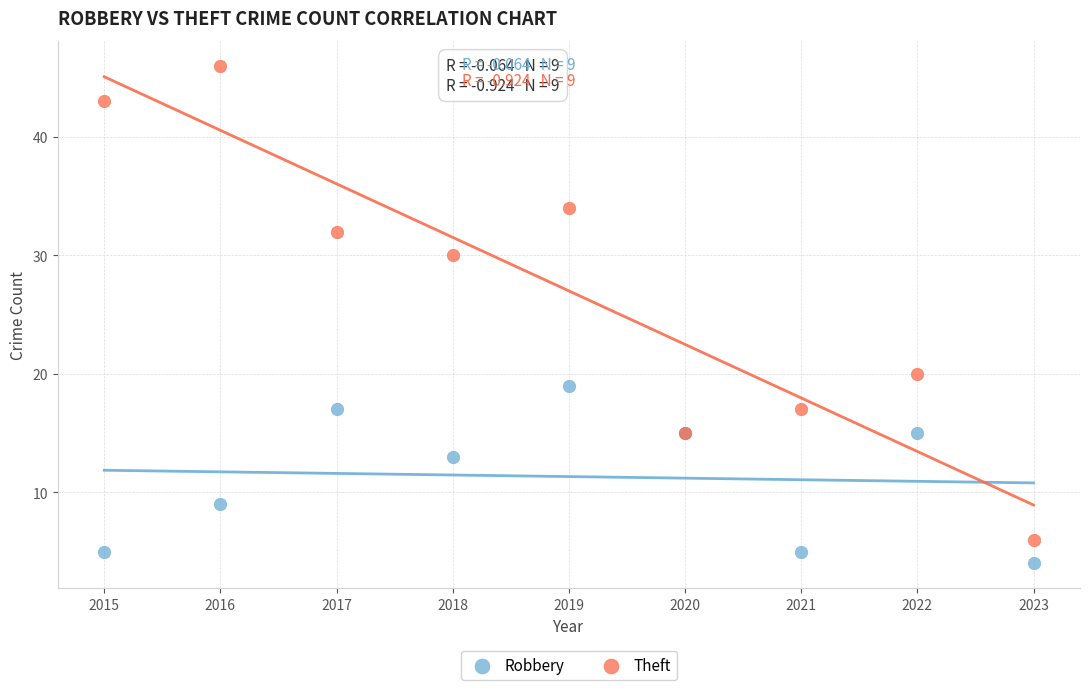

Which series has the widest spread of Y values?

Theft